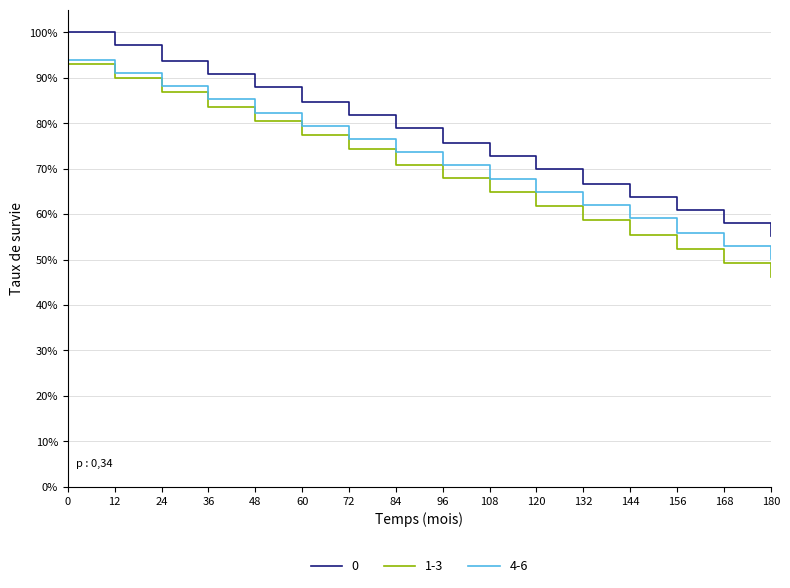

True or false: 1-3 has more than 1 points higher than both neighbors.

False